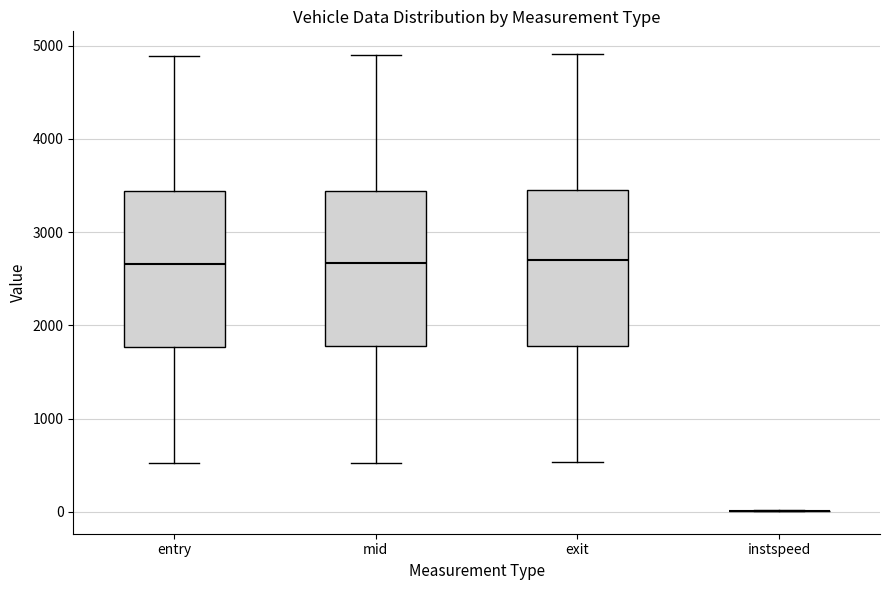

Reading left to right, transcribe this box plot: for each box, give where its median line is, the range the box spans, and where its two whiskers end, as read against the y-axis. The values are not printed on the chart, so give them approximately, as read against the axis.

entry: median 2700, box 1800 to 3400, whiskers 500 to 4900
mid: median 2700, box 1800 to 3400, whiskers 500 to 4900
exit: median 2700, box 1800 to 3500, whiskers 500 to 4900
instspeed: box collapsed to a line at 0, whiskers 0 to 0